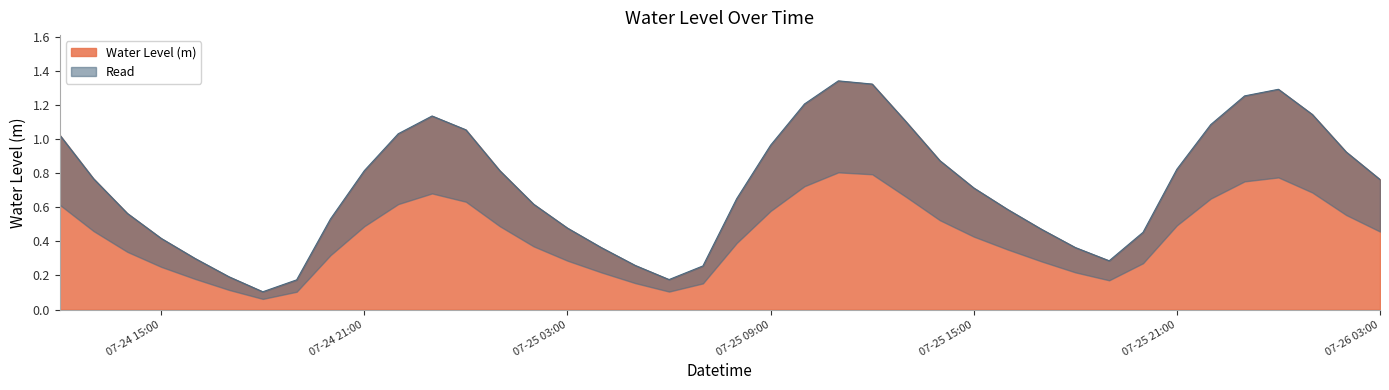

Reading left to right, extract all data points from this chart.

1.0	0.8	0.6	0.4	0.3	0.2	0.1	0.2	0.5	0.8	1.0	1.1	1.1	0.8	0.6	0.5	0.4	0.3	0.2	0.3	0.7	1.0	1.2	1.3	1.3	1.1	0.9	0.7	0.6	0.5	0.4	0.3	0.5	0.8	1.1	1.3	1.3	1.1	0.9	0.8